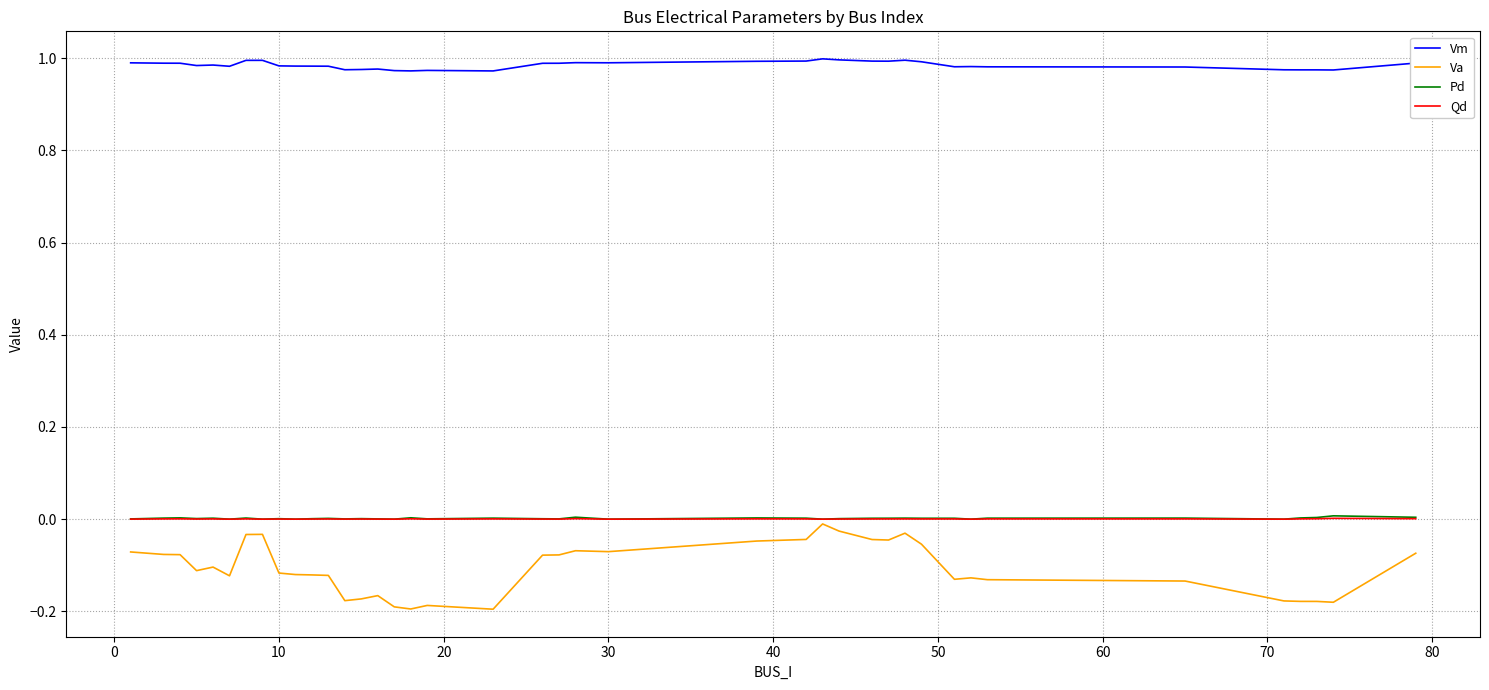

True or false: Pd and Vm intersect in this chart.

False